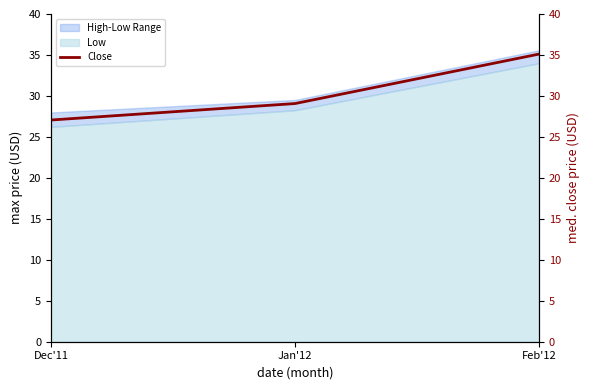

Which category has the highest value across all series?

Feb'12